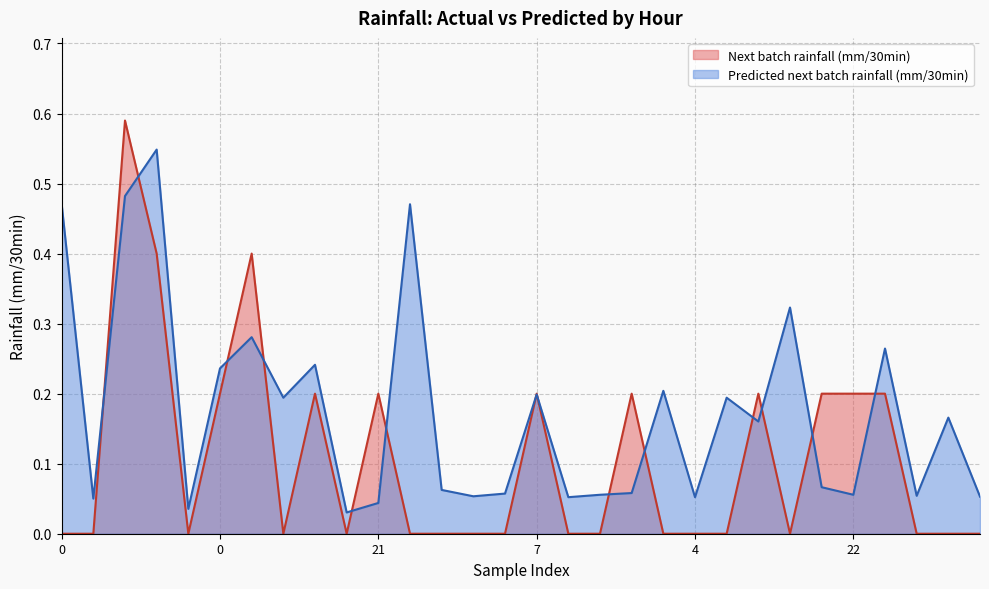

How many series are shown in this chart?

2